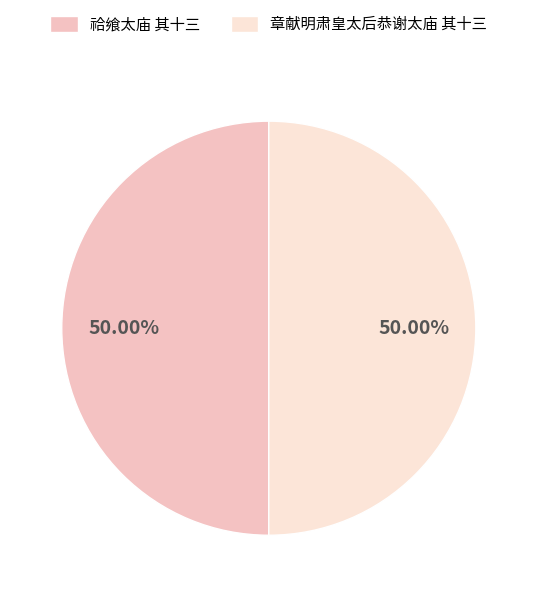

How much of the chart is everything except 章献明肃皇太后恭谢太庙 其十三?

50.0%